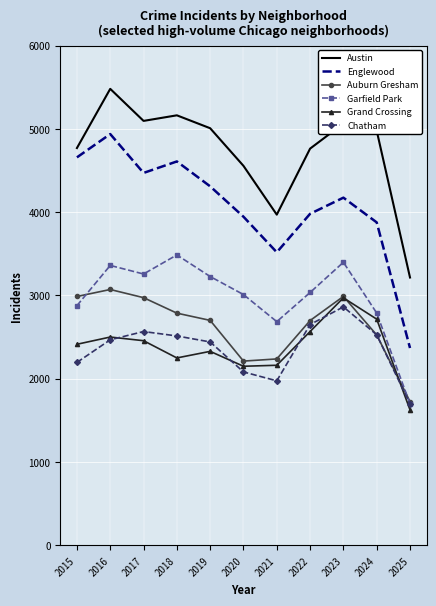

Is it true that Auburn Gresham equals 2987 at 2015?

True